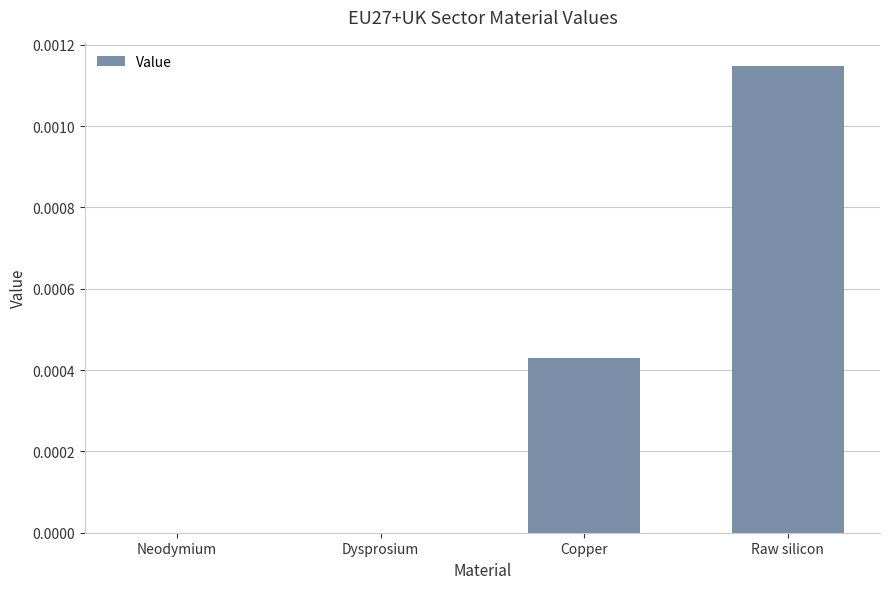

Which has a higher value, Raw silicon or Dysprosium?

Raw silicon